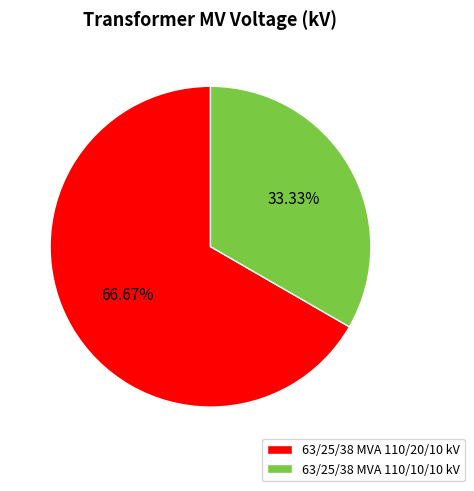

How many slices are in this pie chart?

2